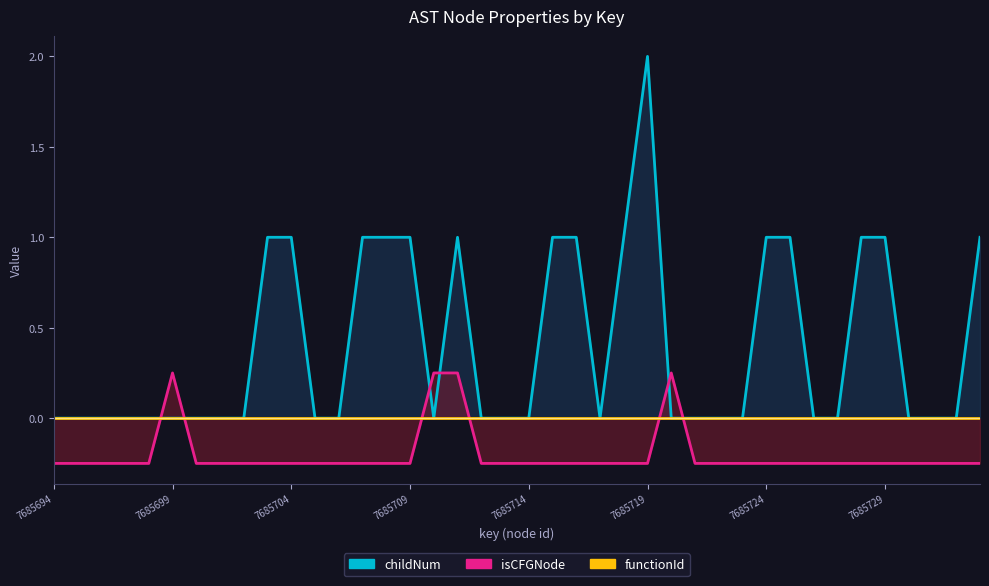

True or false: functionId has a value of 0.0 at 14.

True